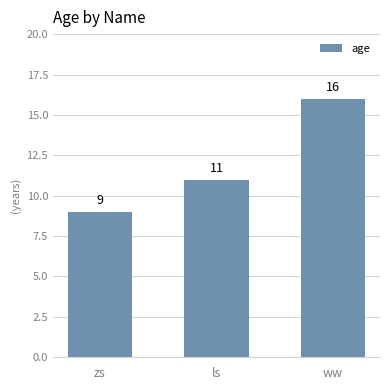

What is the change in value from ls to ww?

+5